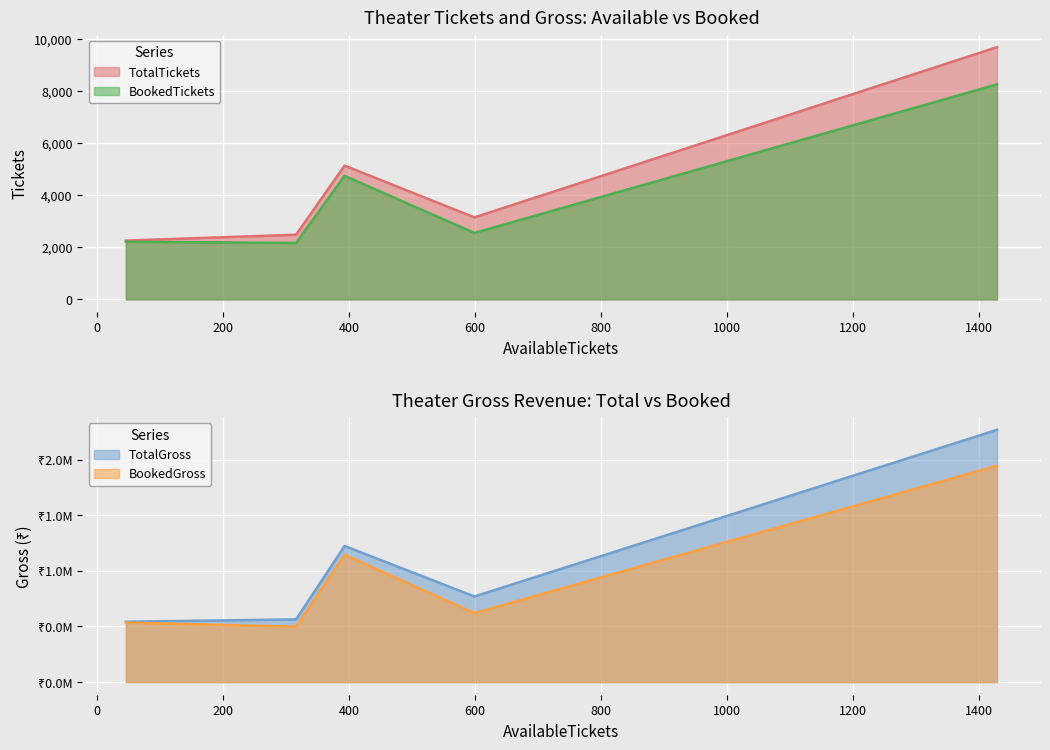

What are all the series names shown in the legend?

TotalTickets, BookedTickets, TotalGross, BookedGross